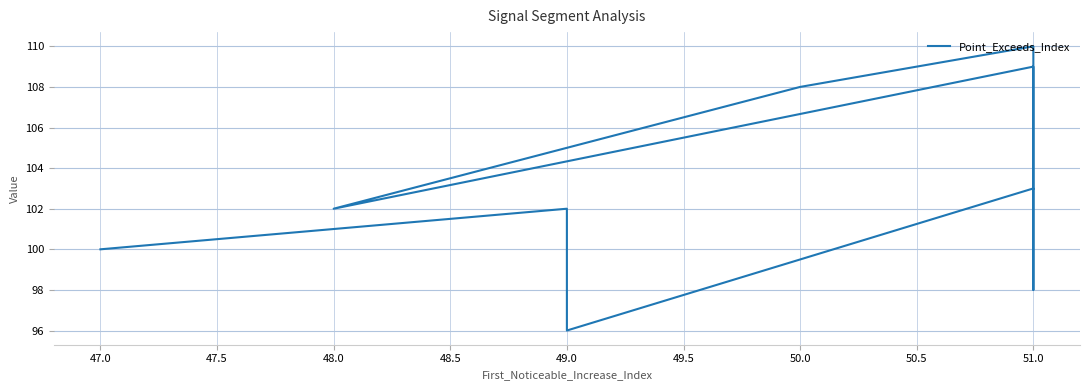

What is the approximate value at 48.0, to the nearest 10?

100